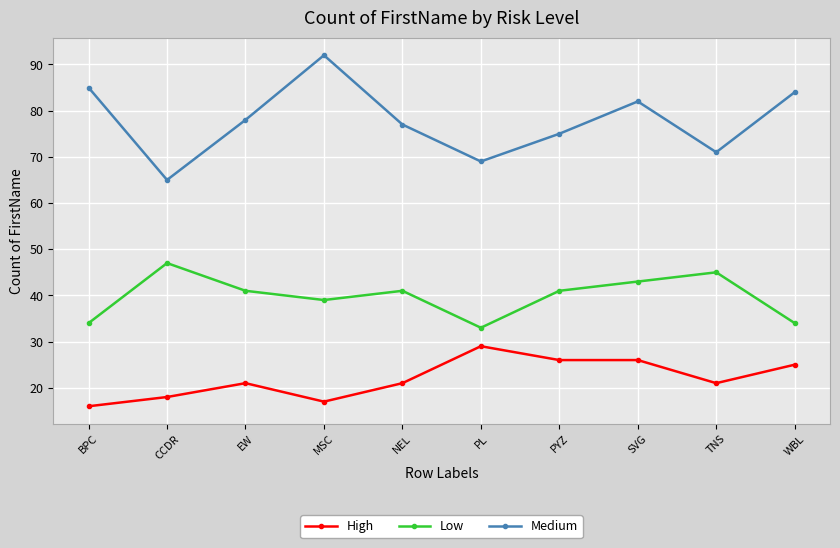

Is it true that Medium equals 75 at PYZ?

True